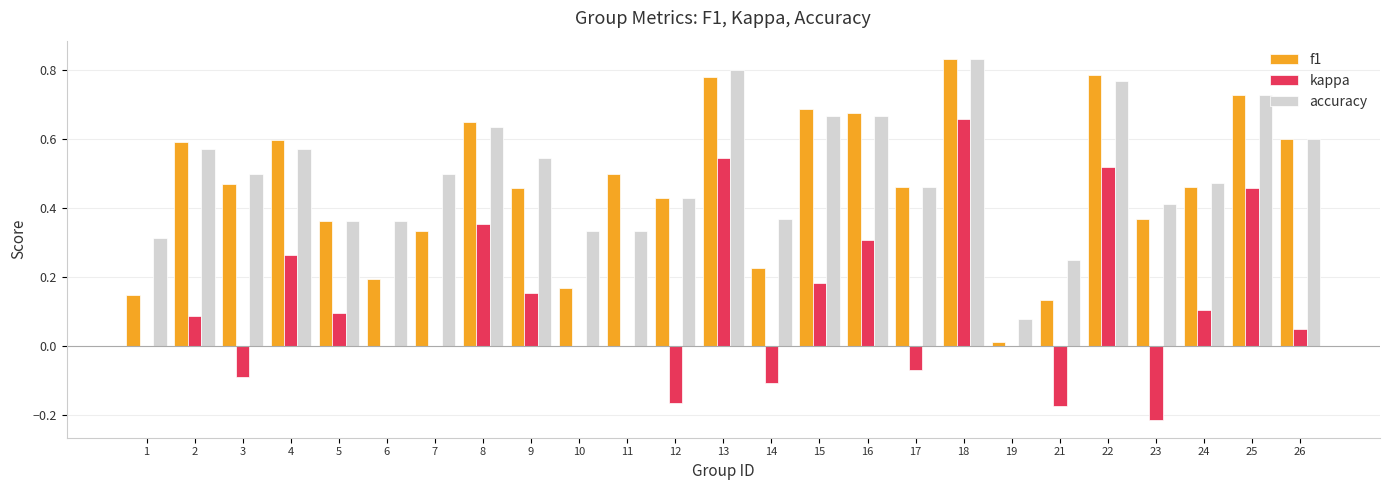

What is the sum of the kappa values at 23 and 14?

-0.3